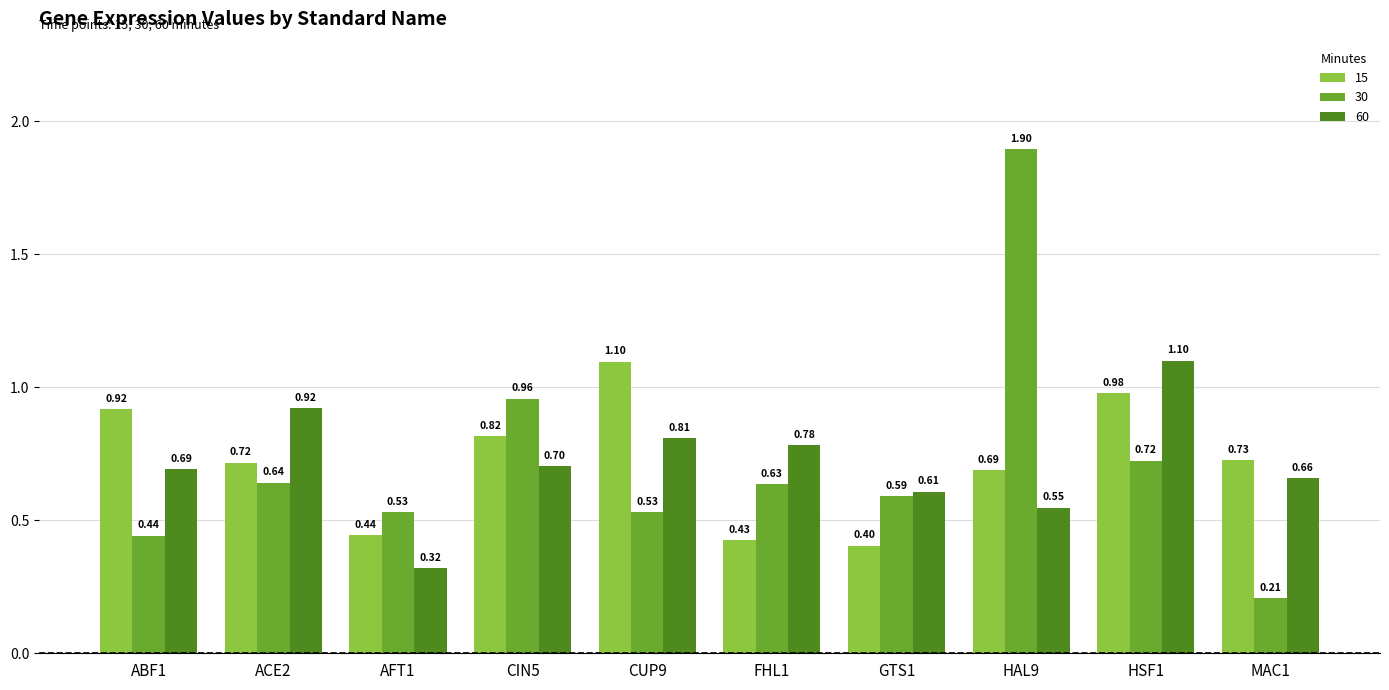

Which series has the largest range (max minus min)?

30